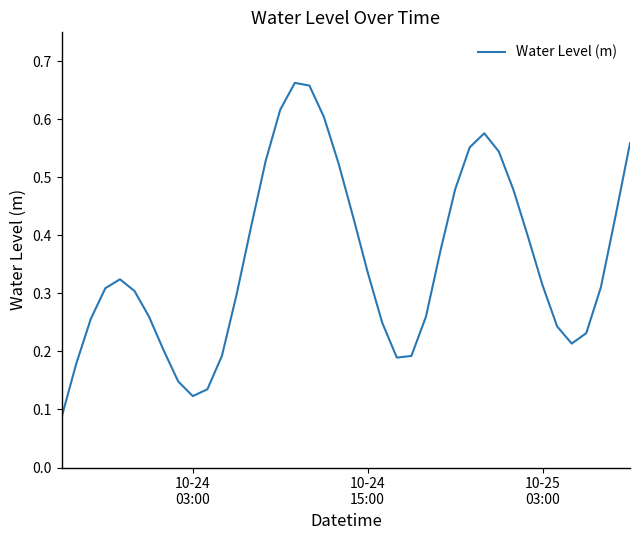

True or false: there are more than 1 points higher than both neighbors.

True